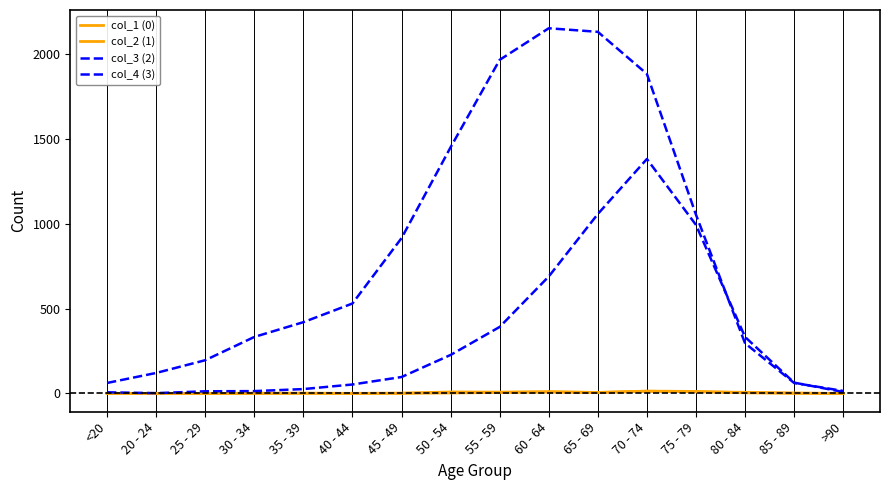

At which label is col_3 (2) closest to 1083?

75 - 79